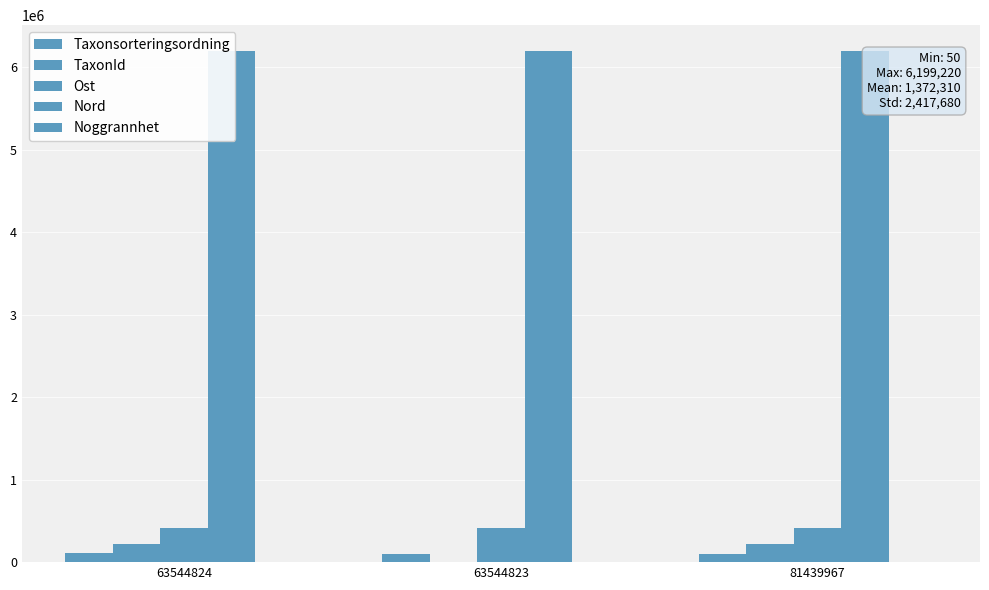

Is it true that Nord equals 2498223 at 81439967?

False